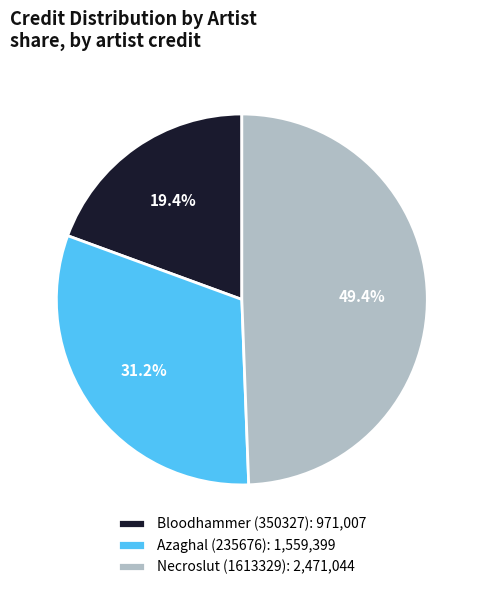

Which category has the smallest portion of the pie?

Bloodhammer (350327)